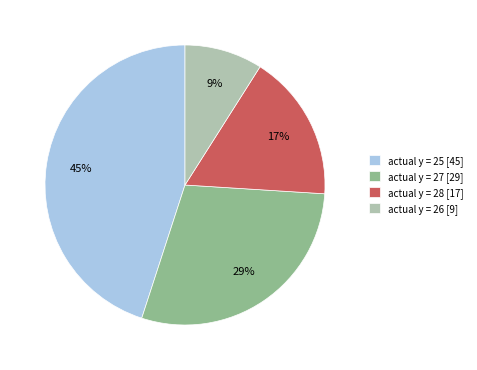

True or false: actual y = 25 [45] accounts for 45% of the total.

True